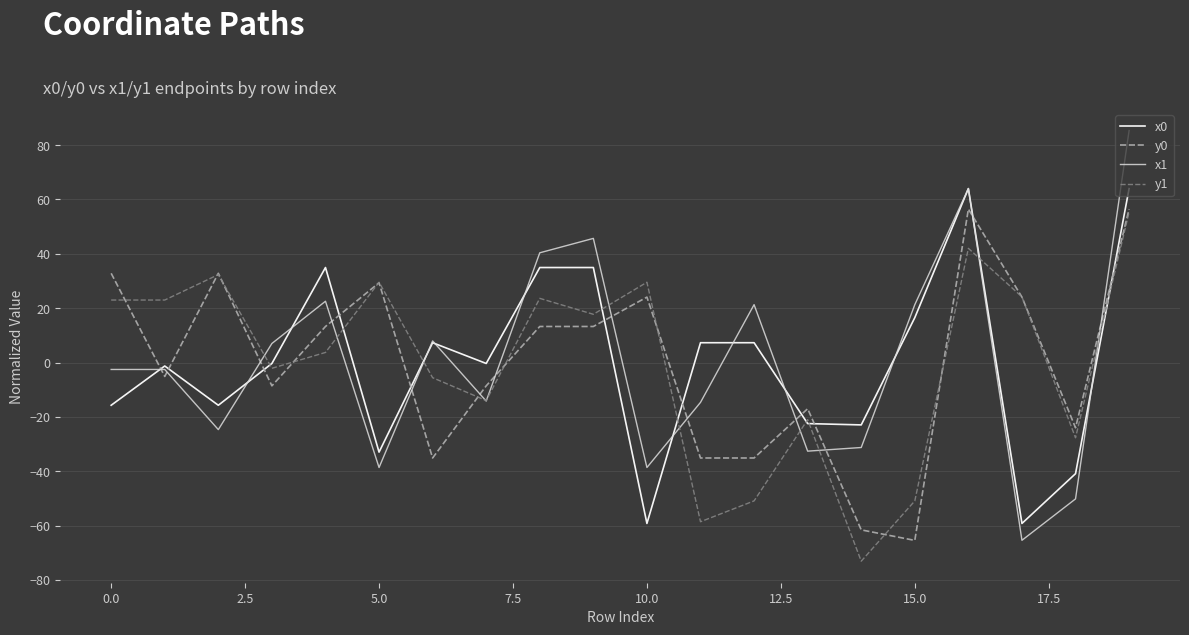

Which series ends up on top after the final intersection of x1 and x0?

x1